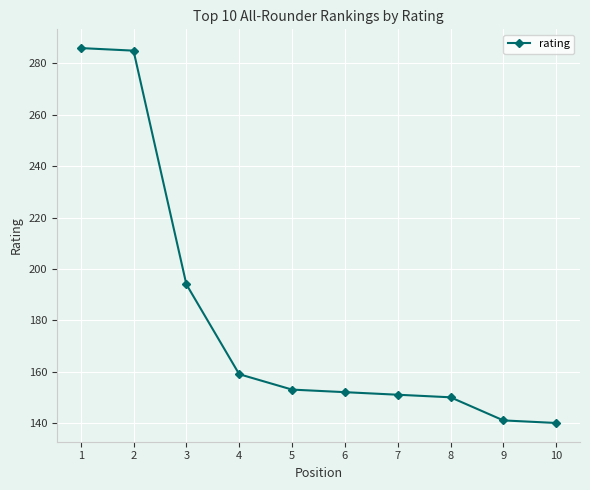

What is the greatest value displayed?

286